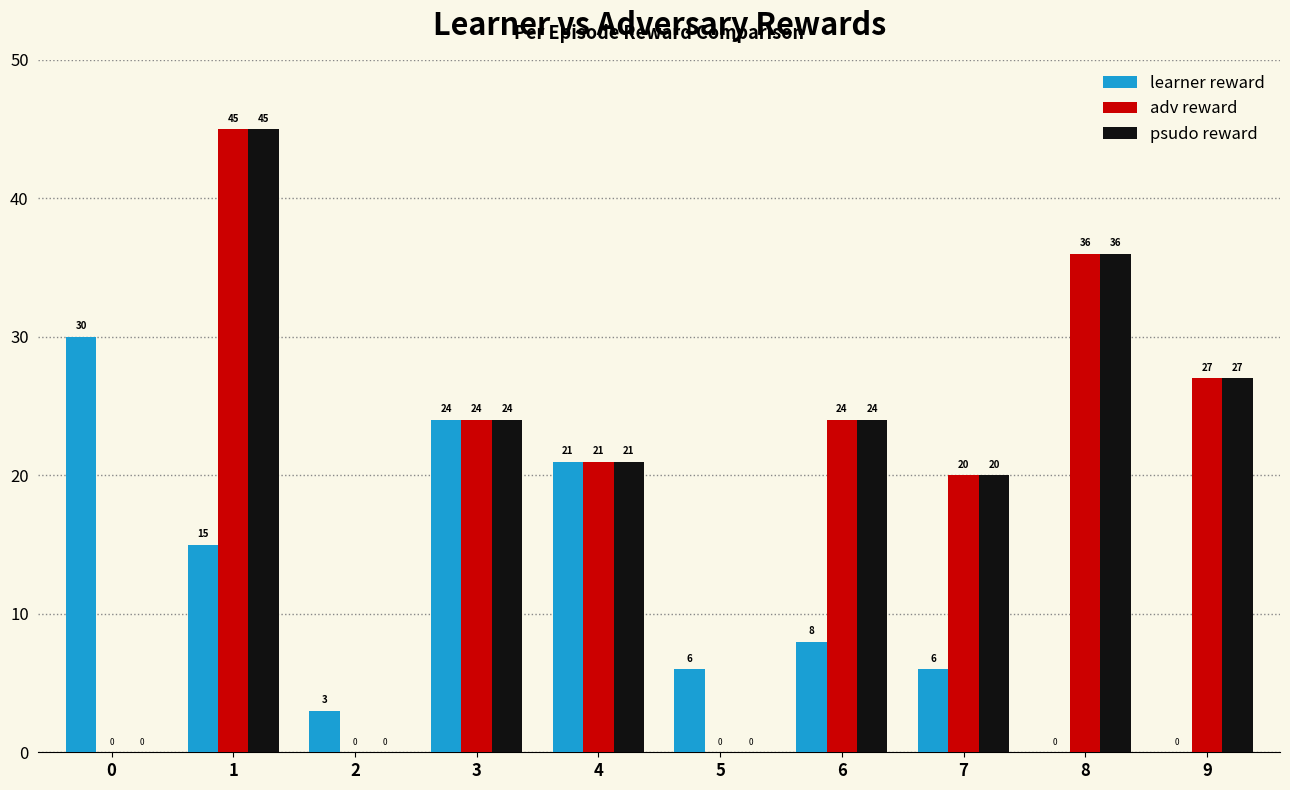

How many groups of bars are there?

10